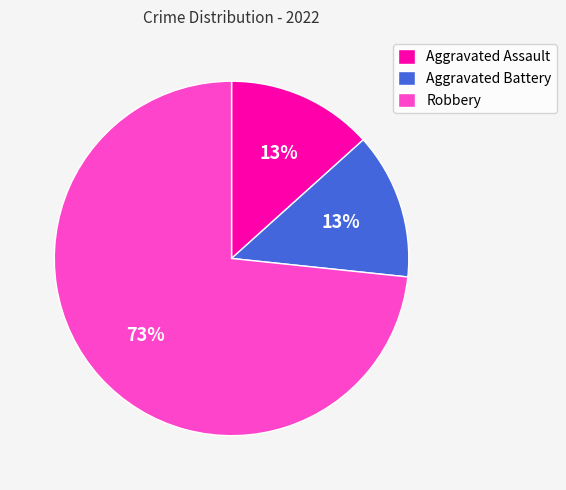

To the nearest percent, what percentage of the pie is Aggravated Assault?

13%